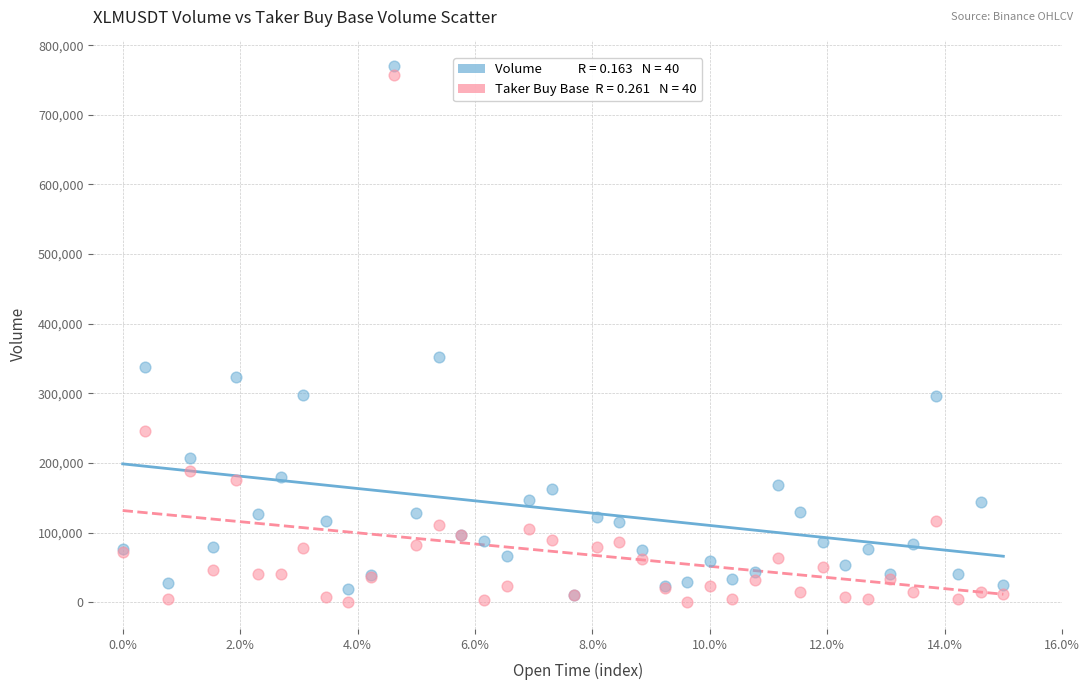

Across all series, what Y value is closest to 384846?

352919